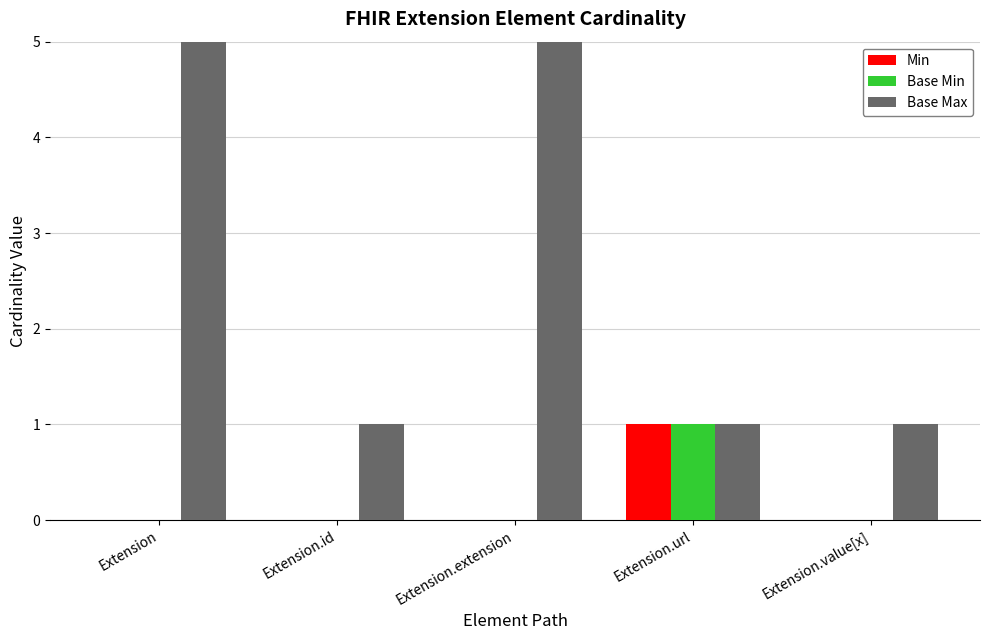

Count the number of categories in the chart.

5